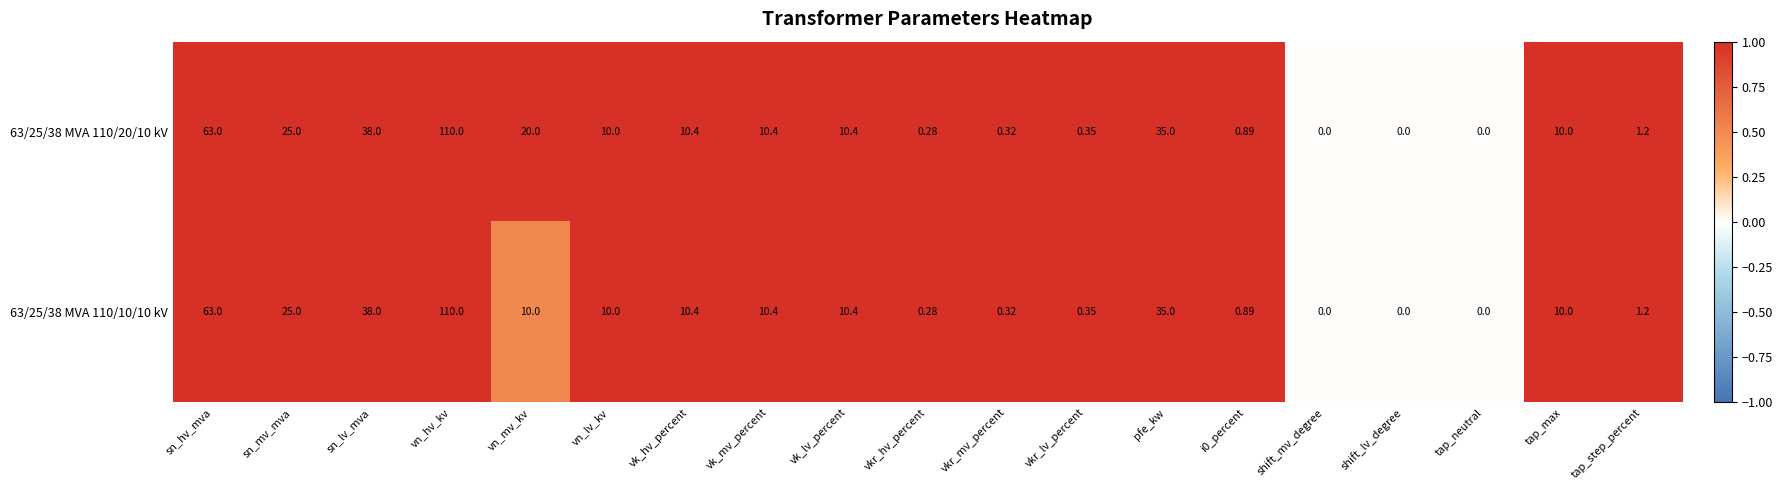

Which series has the largest total across all categories?

63/25/38 MVA 110/20/10 kV